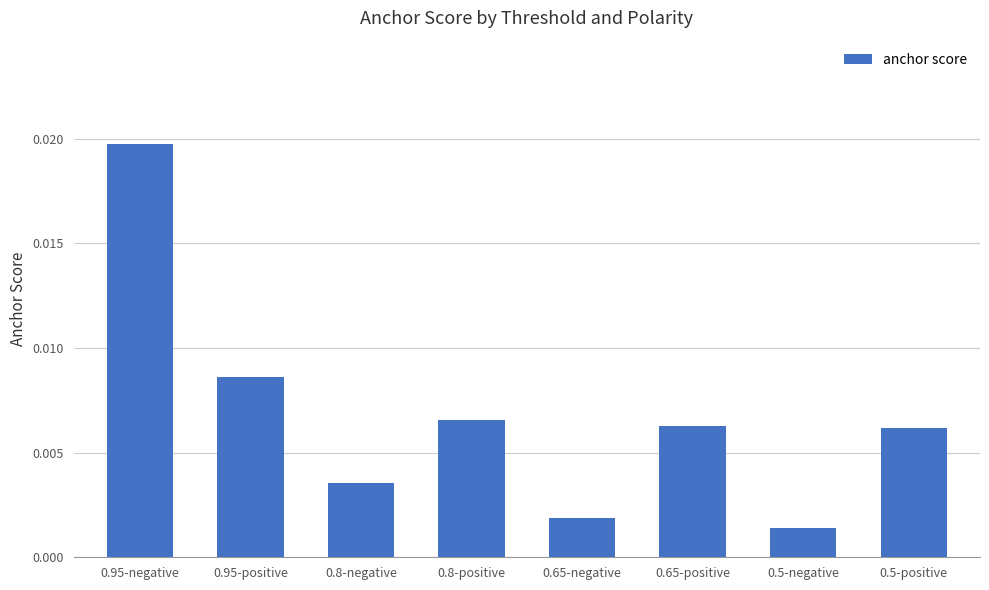

Between 0.95-negative and 0.5-negative, which is larger?

0.95-negative